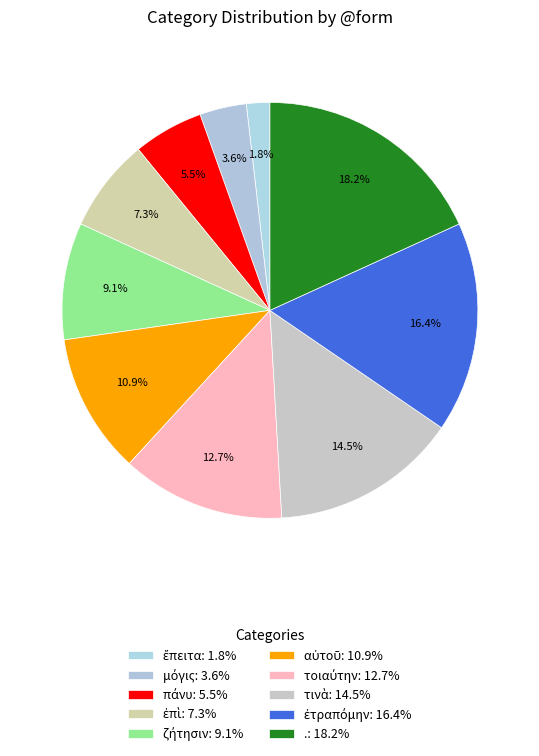

What is the smallest slice in the pie chart?

ἔπειτα